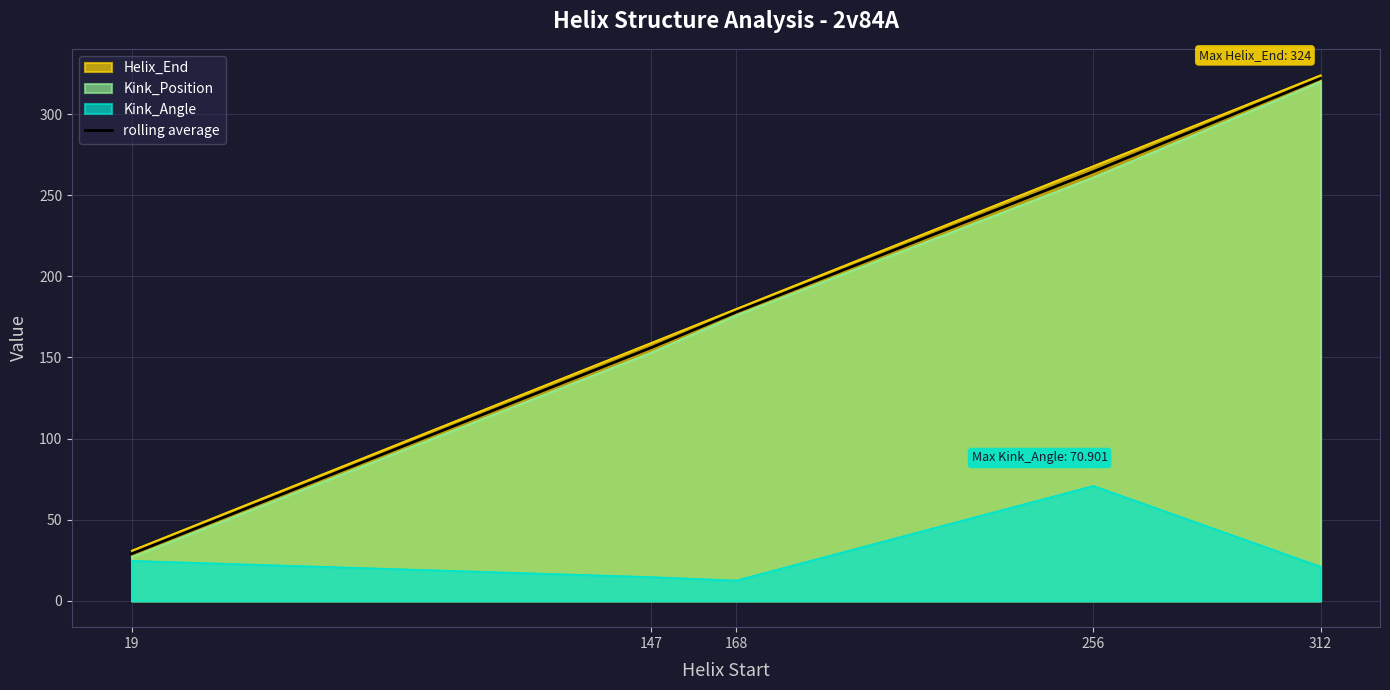

Is it true that the value at 312 is 570.9?

False